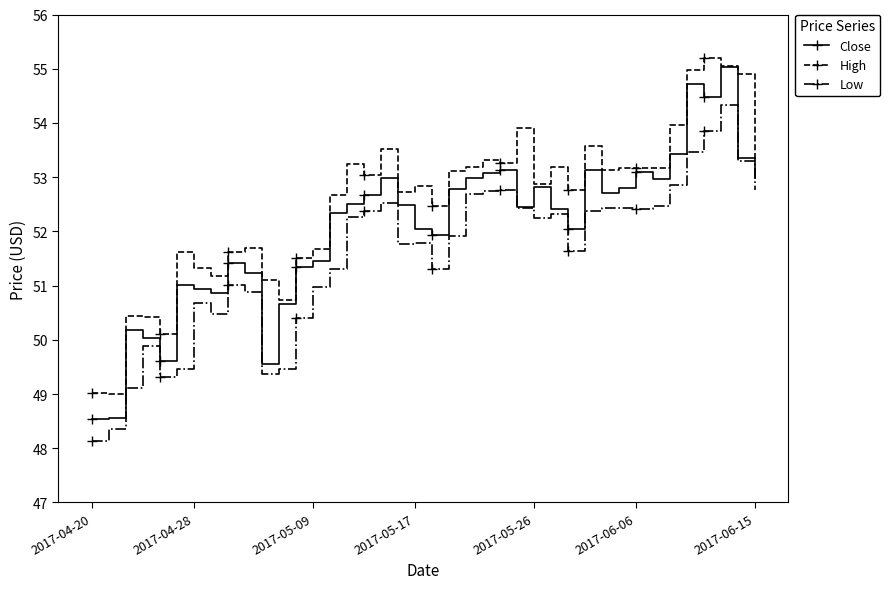

Which series has the largest total across all categories?

High